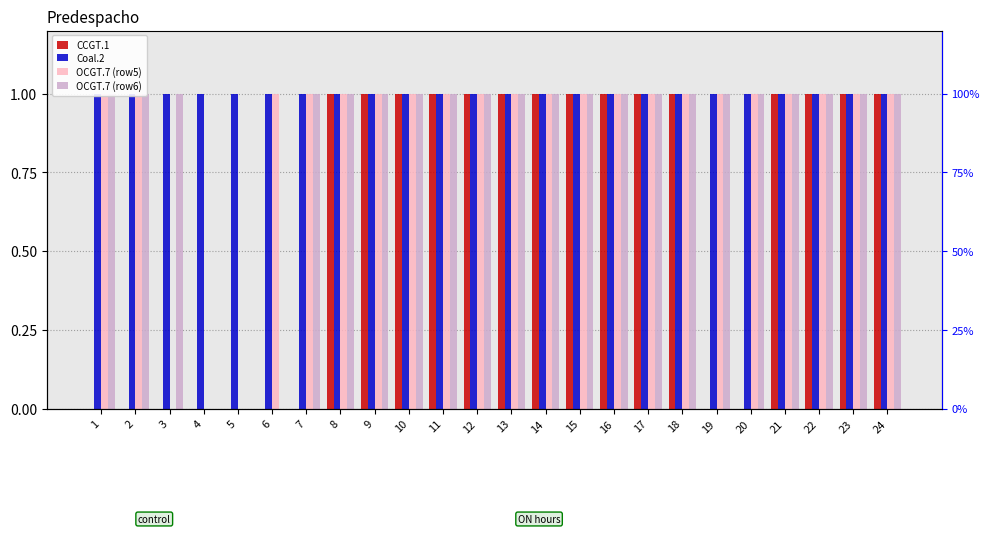

Is it true that OCGT.7 (row5) equals 0 at 16?

False